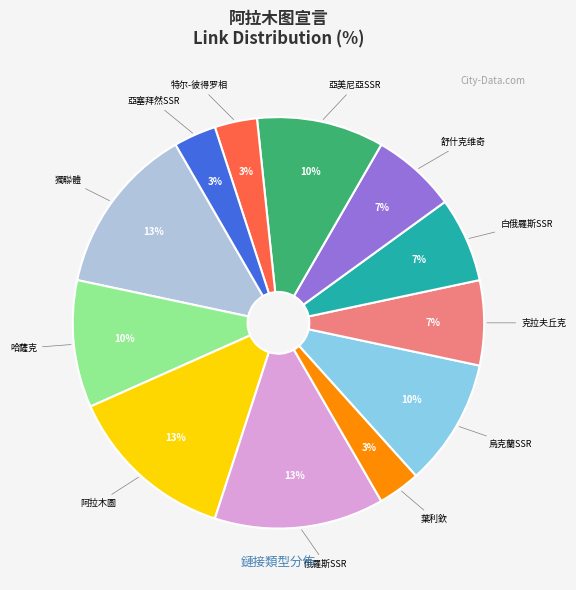

To the nearest percent, what is the difference between the largest and smallest slice percentages?

10%